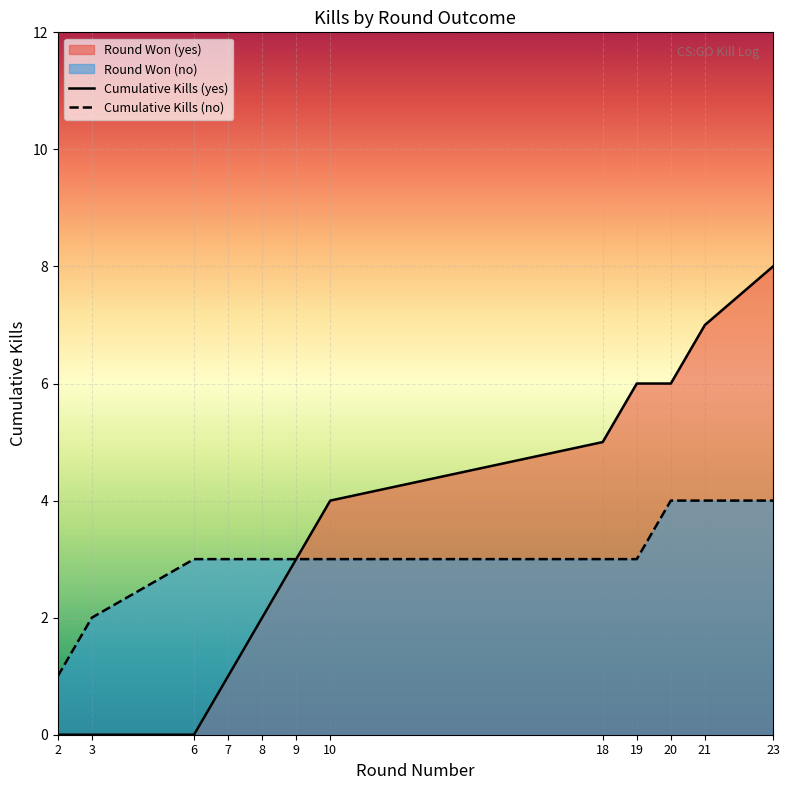

What is the average value of the Cumulative Kills (no) series?

3